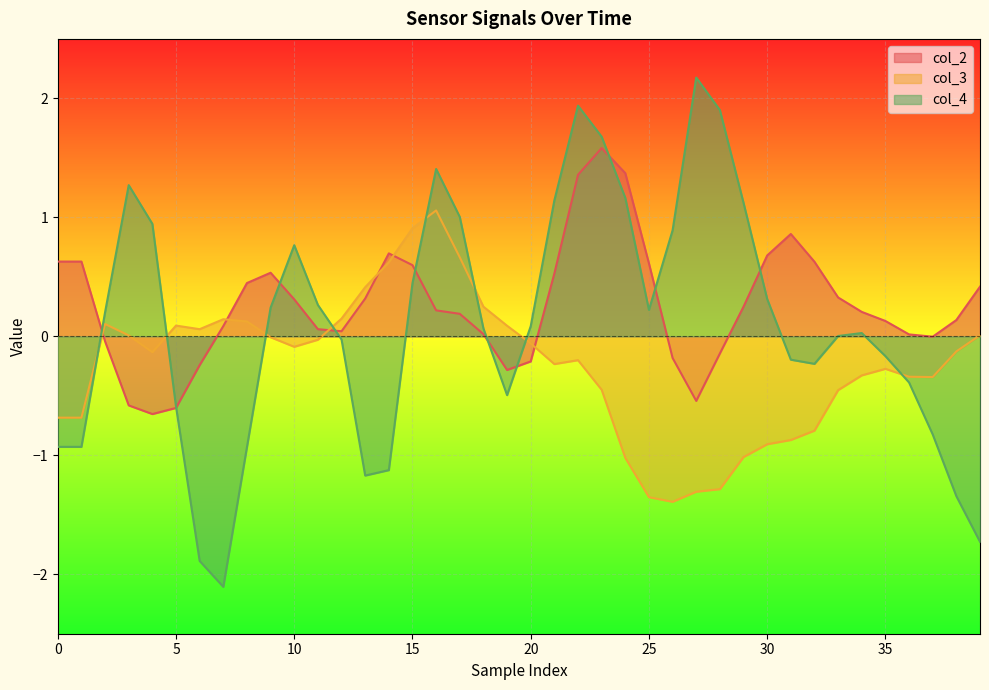

How many data points does each series have?

40